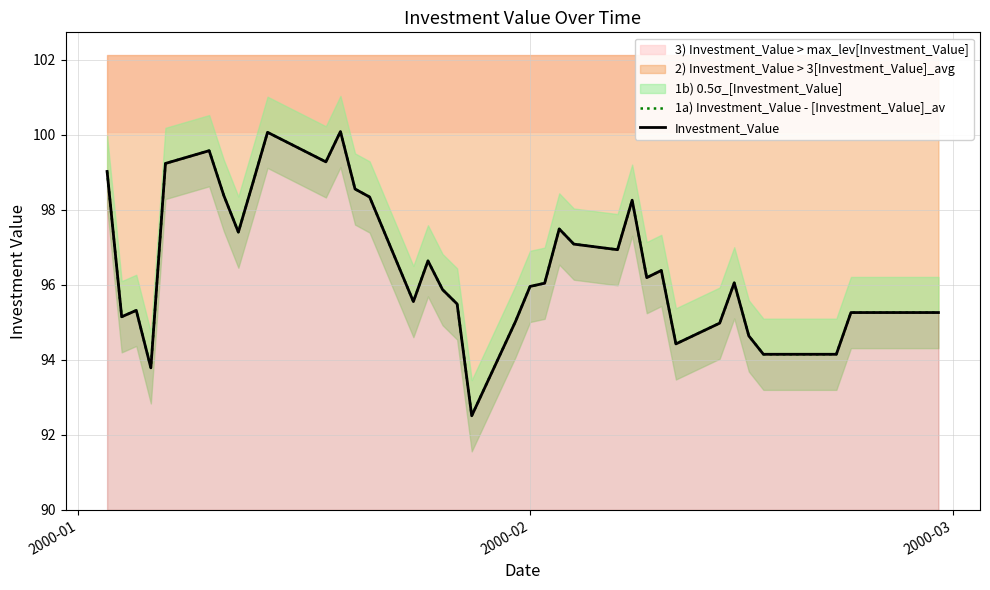

The Investment_Value series shows 167.1 at 12. True or false?

False